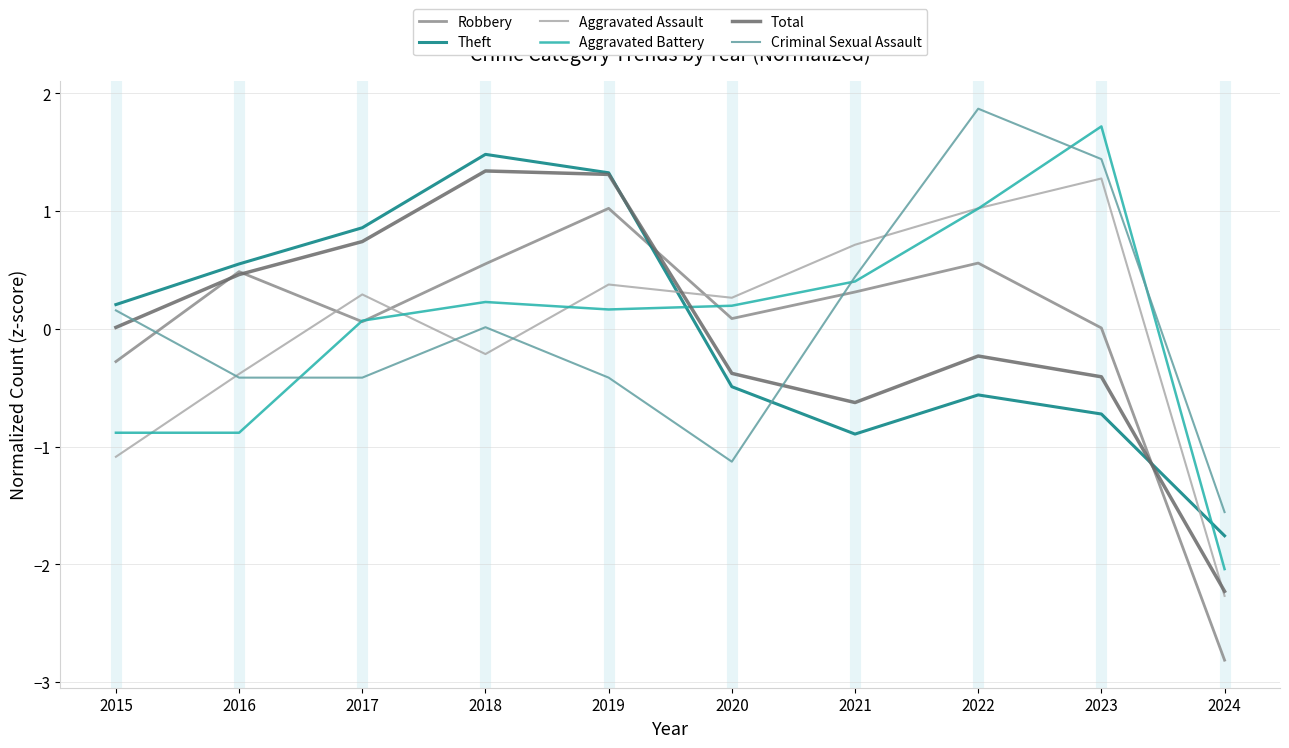

True or false: Theft has a value of 0.2 at 2015.

True